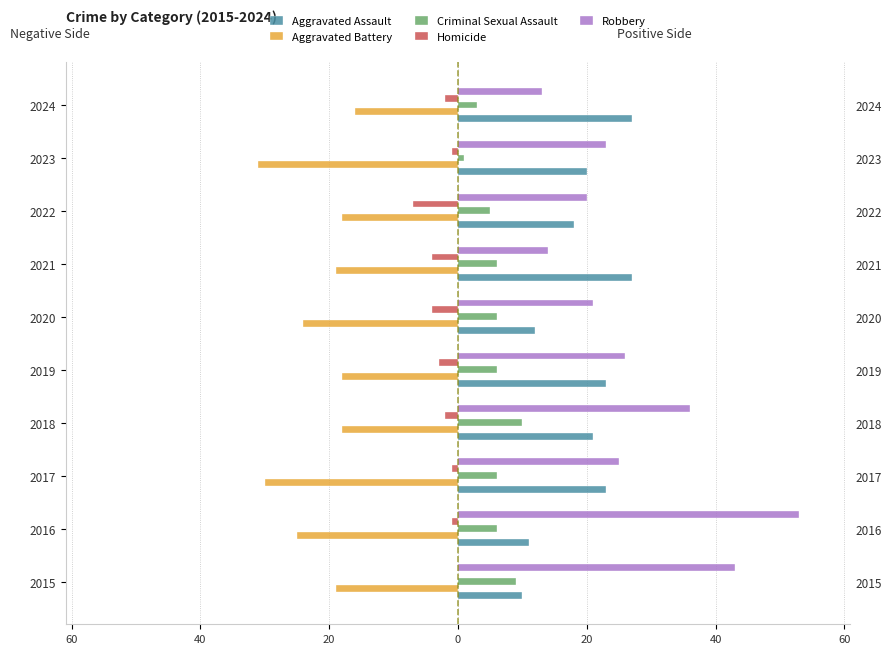

Are the bars horizontal?

Yes